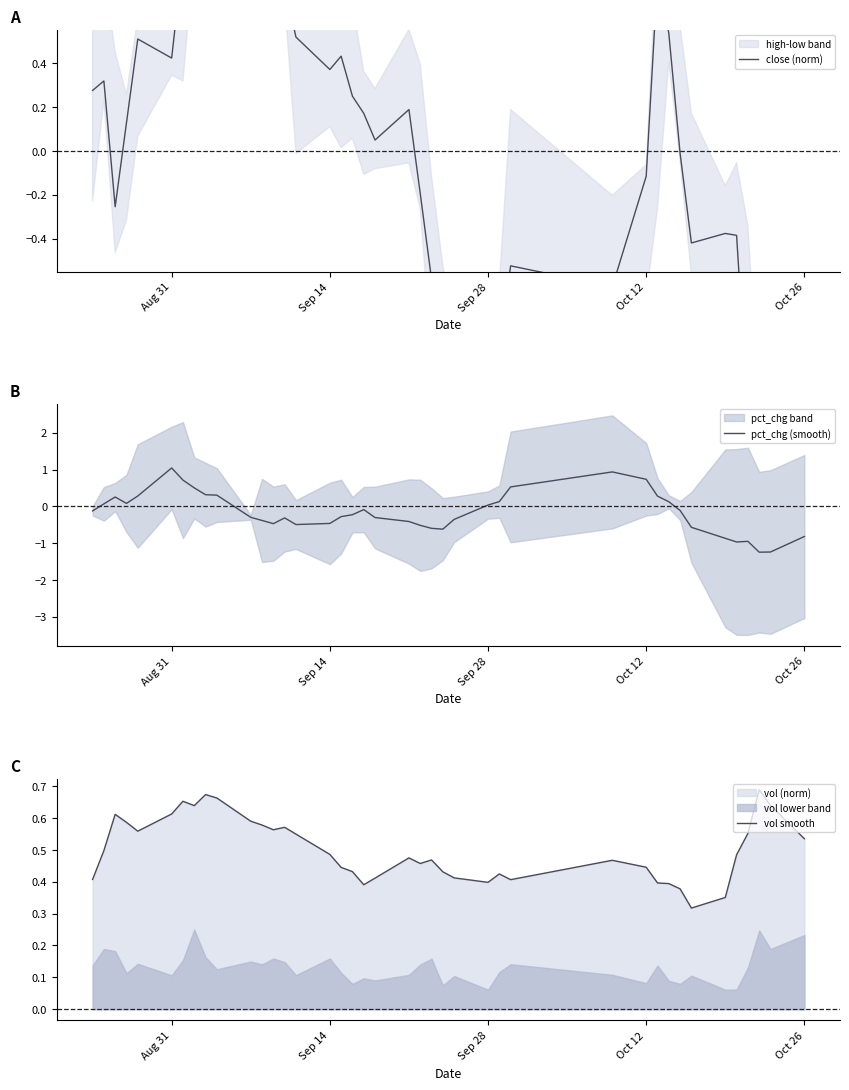

The pct_chg (smooth) series shows 1.0 at Oct 12. True or false?

False